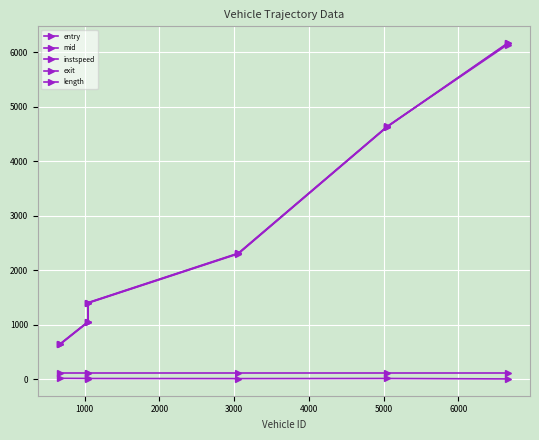

At how many categories does at least one series exceed 3714?

2